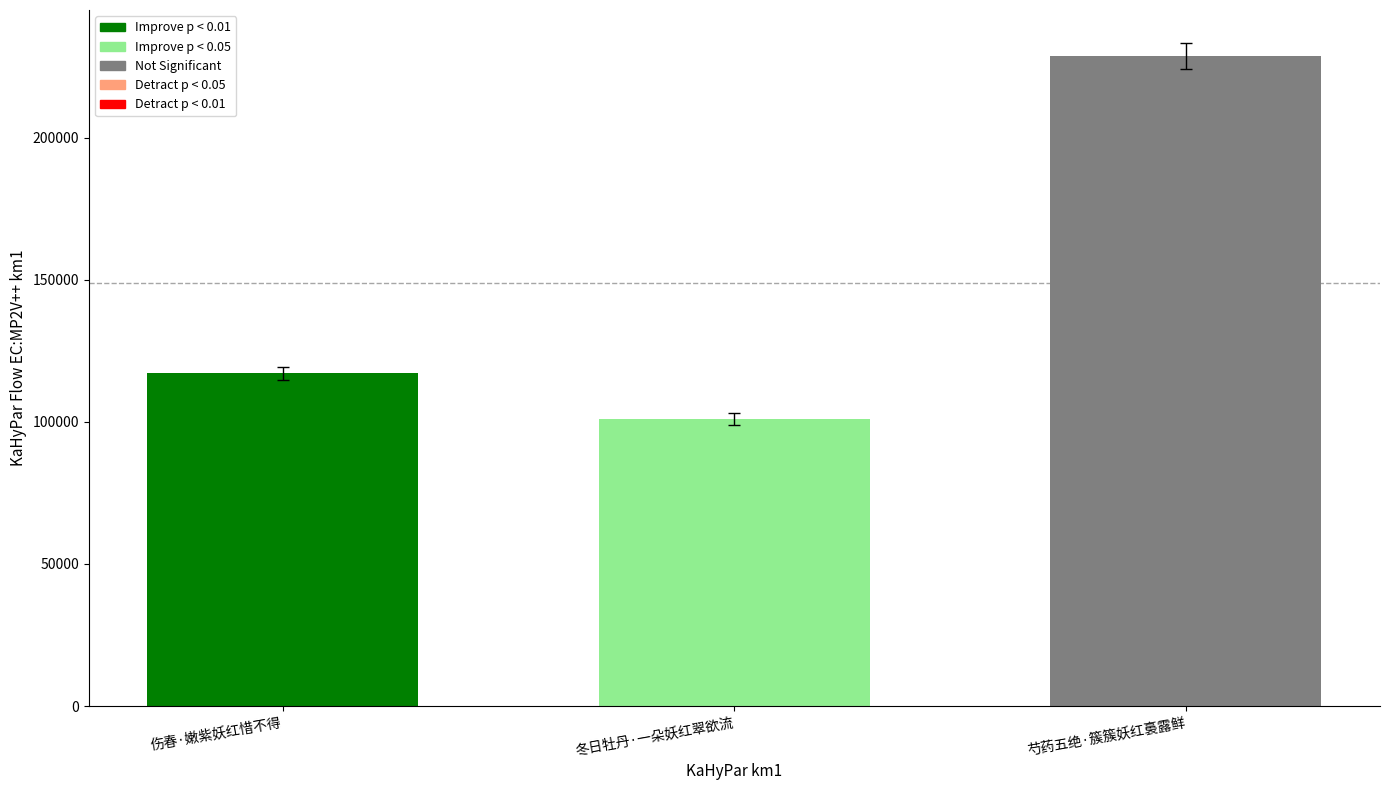

What is the change in value from 伤春·嫩紫妖红惜不得 to 冬日牡丹·一朵妖红翠欲流?

-16052